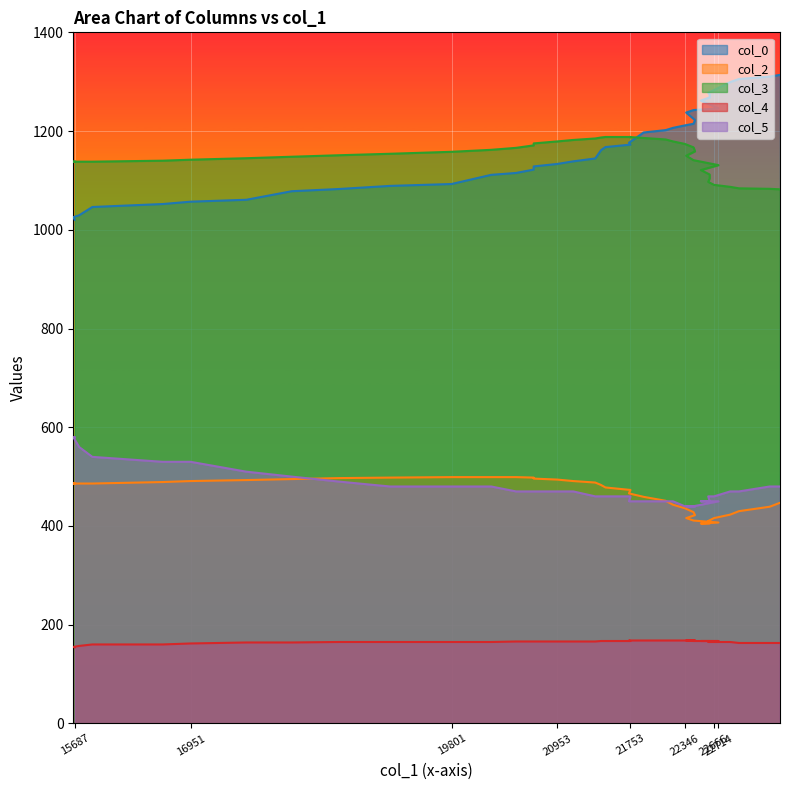

Where do col_3 and col_0 first cross each other?

21737 and 21898